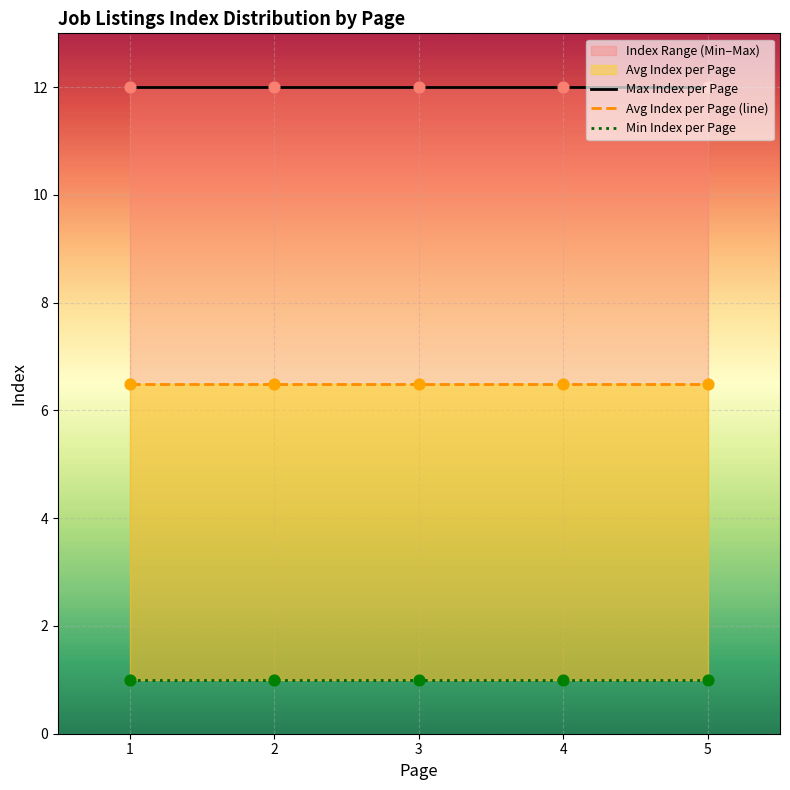

Which series contains the highest Y value?

Max Index per Page